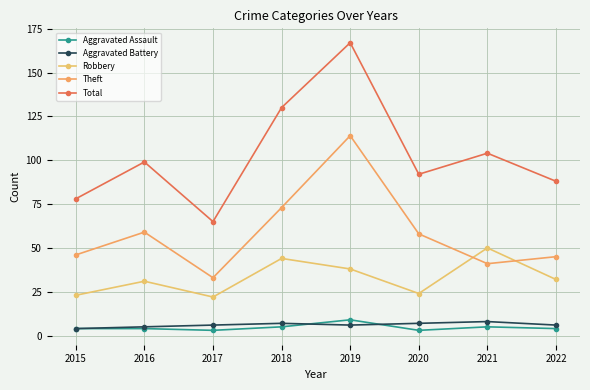

What is the difference between the Aggravated Battery values at 2016 and 2018?

2